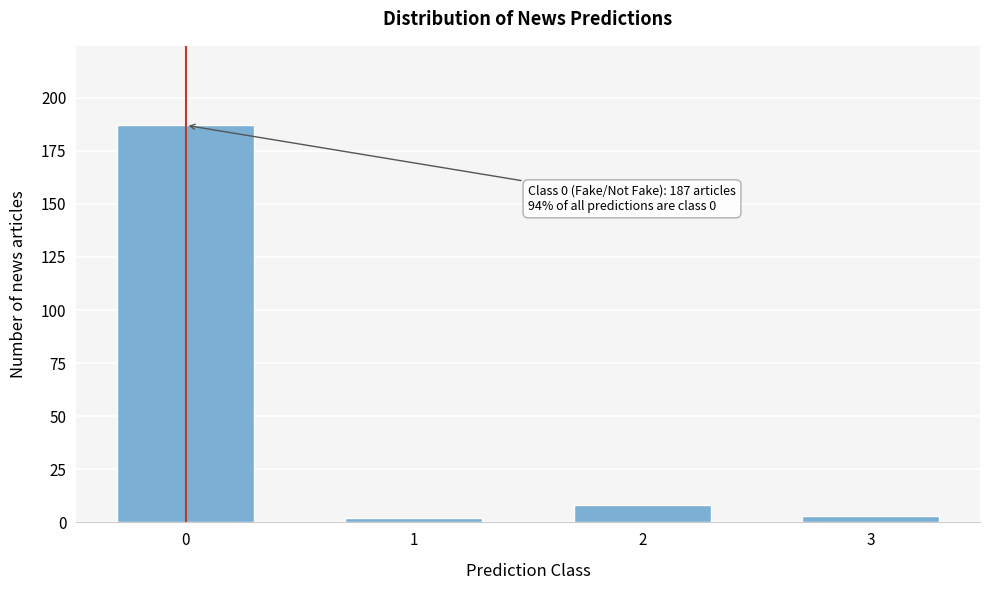

Reading left to right, extract all data points from this chart.

187	2	8	3